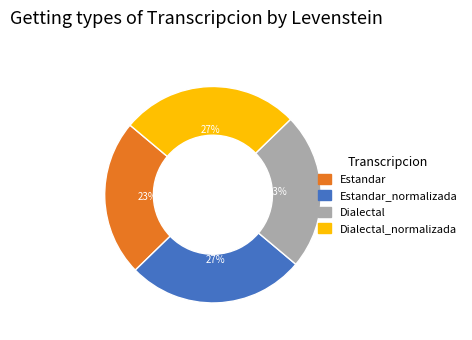

Is there any slice that represents more than half of the pie?

No